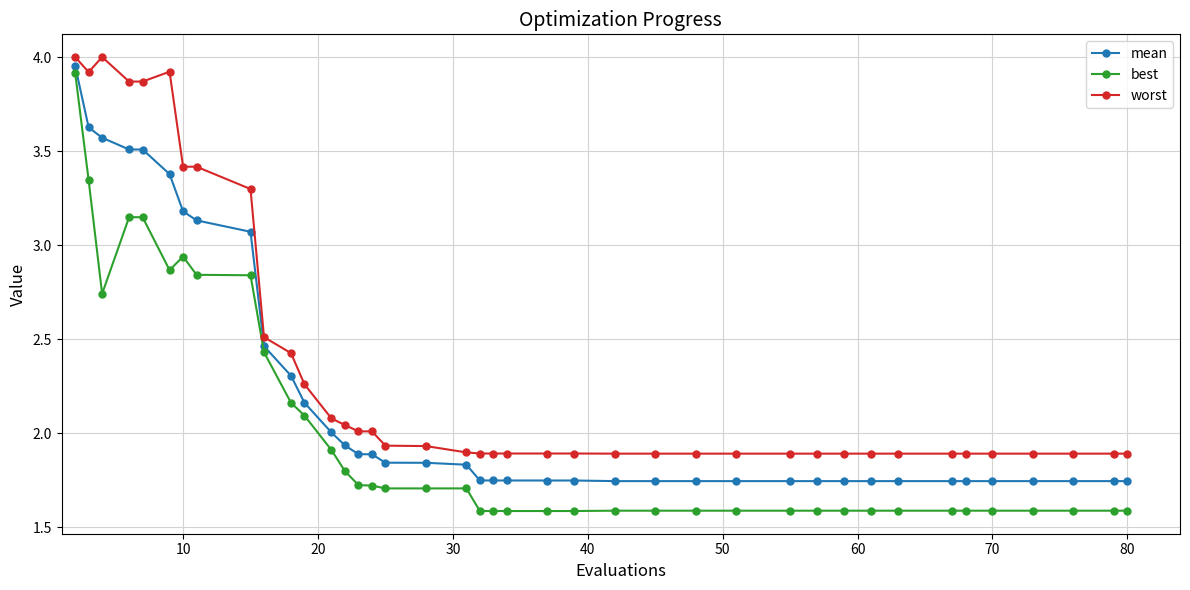

Rank the series by their average value, from highest to lowest.

worst, mean, best